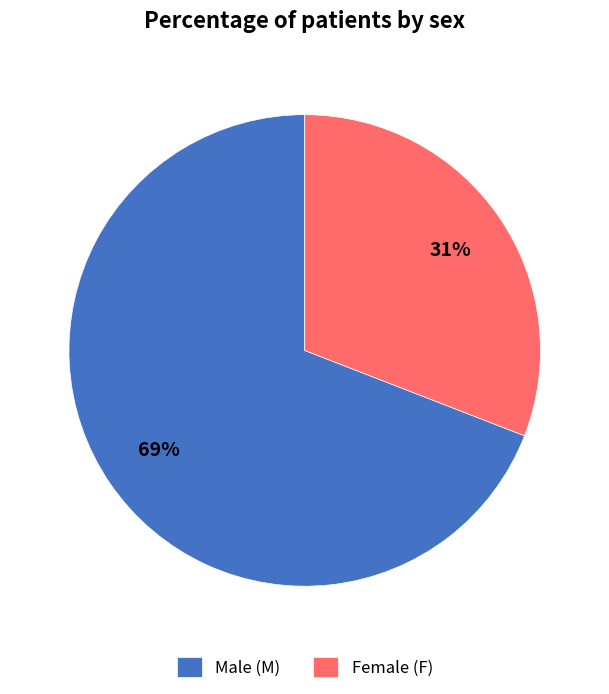

What is the smallest slice in the pie chart?

Female (F)